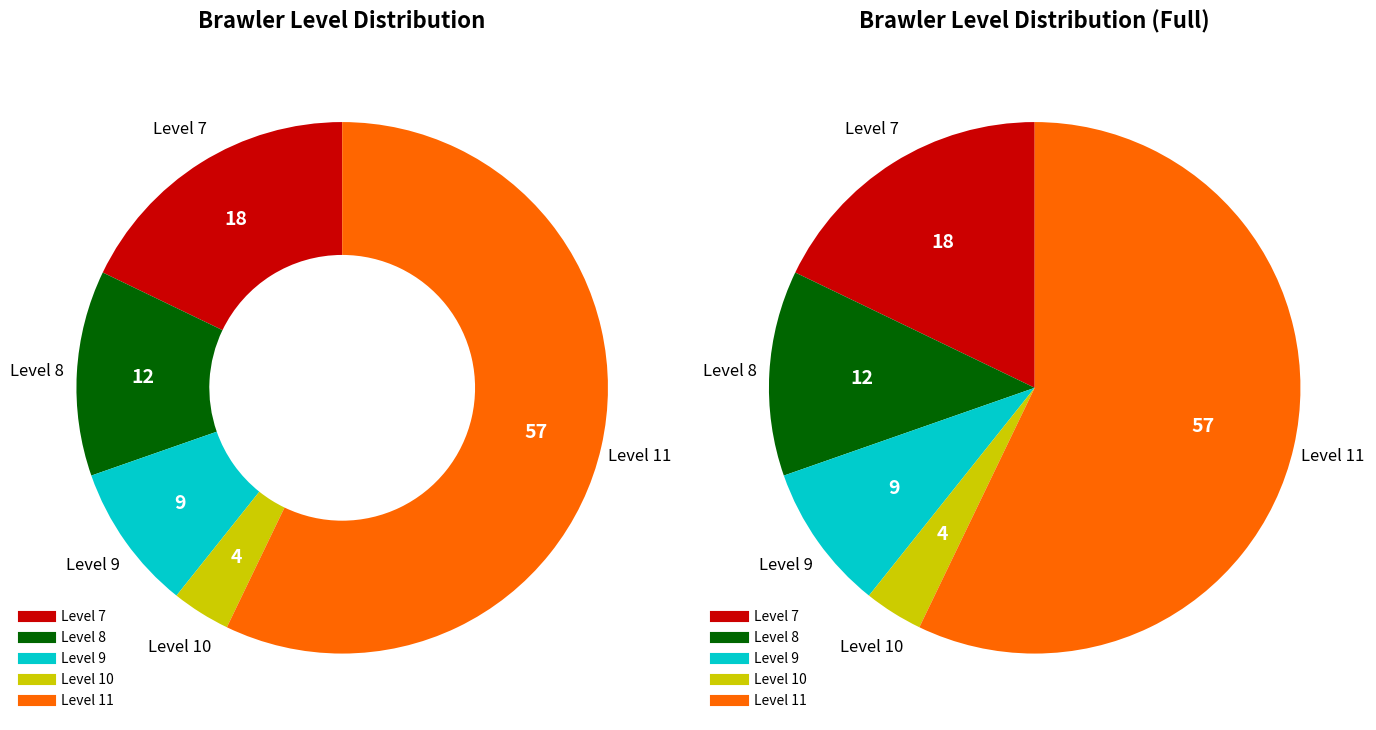

How many segments does this pie chart have?

5